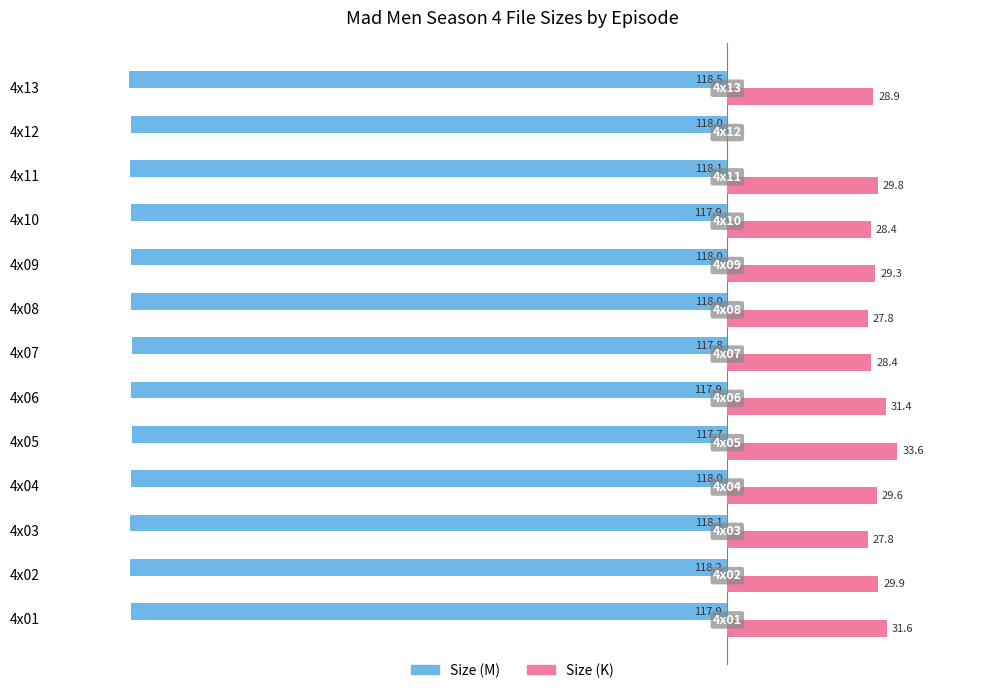

What are all the series names shown in the legend?

Size (M), Size (K)